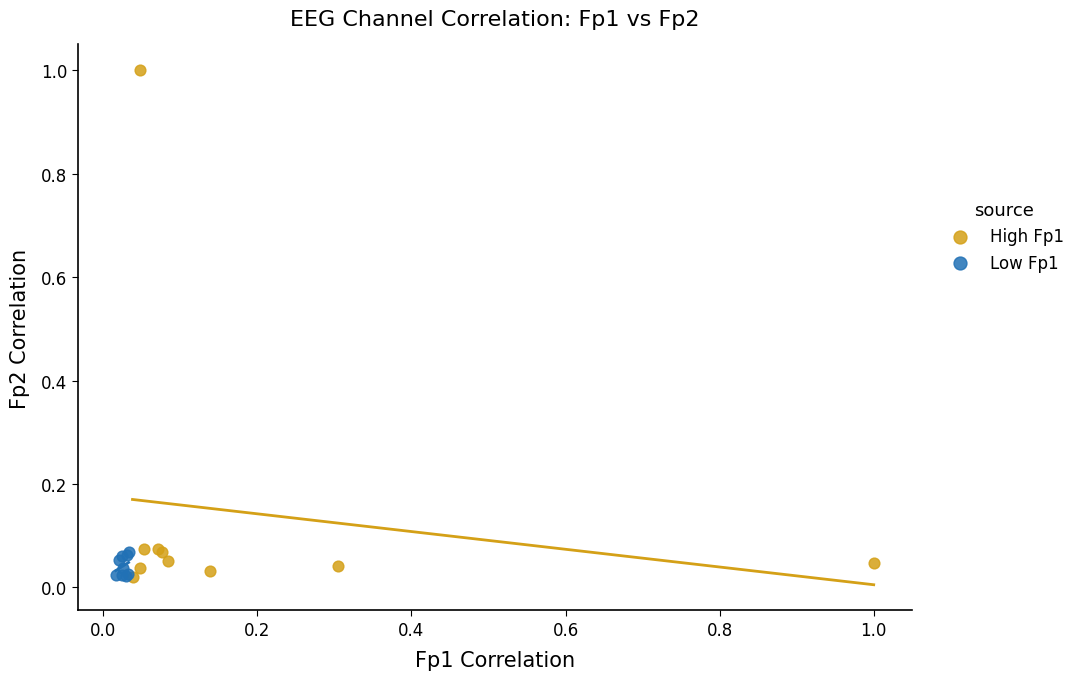

What are all the series names shown in the legend?

High Fp1, Low Fp1